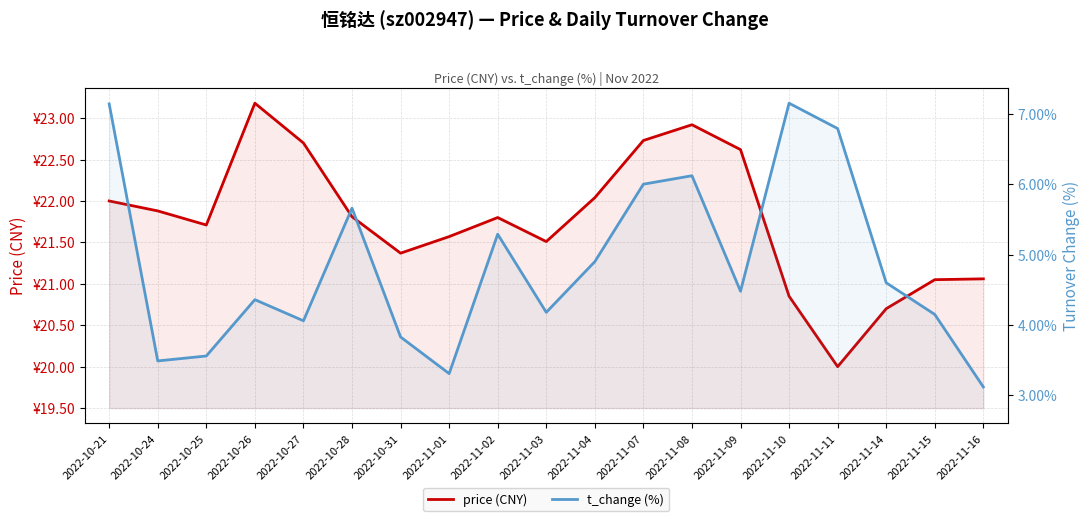

In t_change (%), how many points are higher than both neighbors (excluding endpoints)?

5